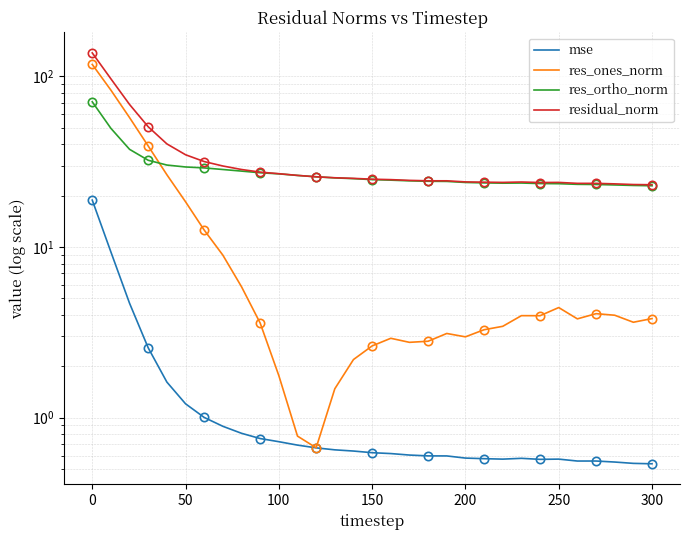

Which series has the widest spread of values?

res_ones_norm